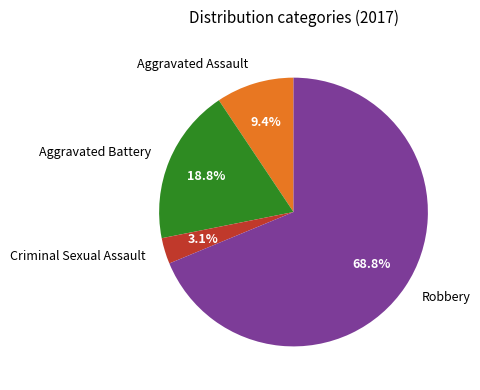

What is the largest slice in the pie chart?

Robbery